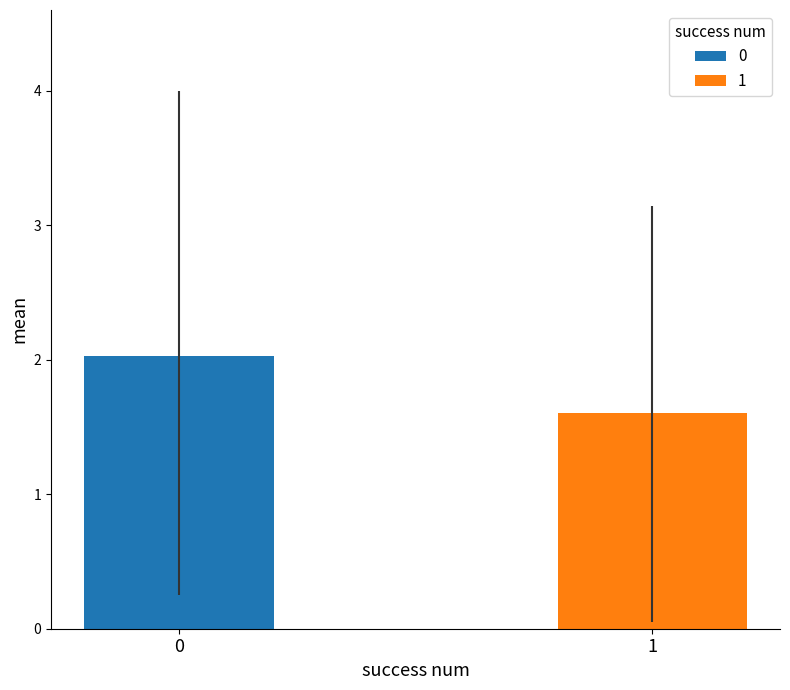

List the series in order of their overall mean, highest first.

0, 1